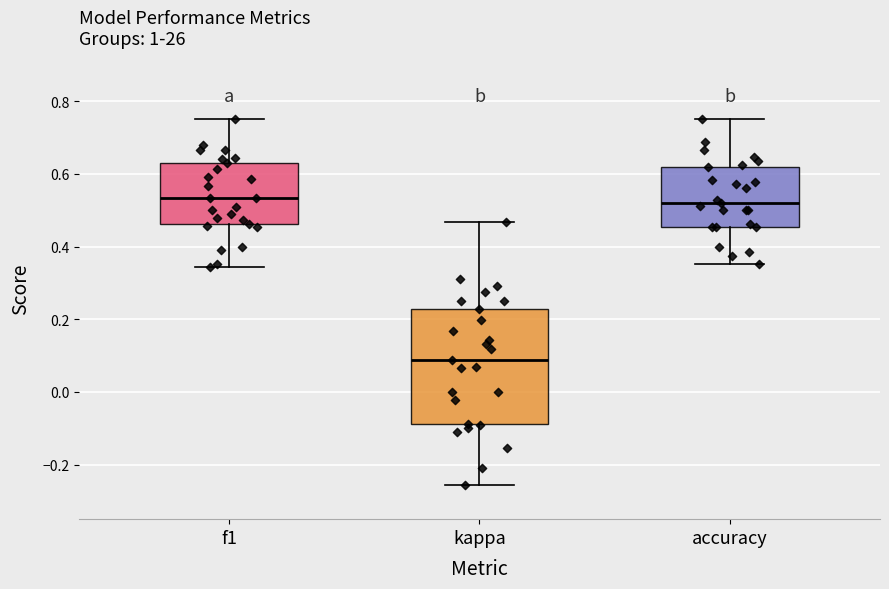

Reading left to right, transcribe this box plot: for each box, give where its median line is, the range the box spans, and where its two whiskers end, as read against the y-axis. The values are not printed on the chart, so give them approximately, as read against the axis.

f1: median 0.54, box 0.46 to 0.64, whiskers 0.34 to 0.76
kappa: median 0.08, box -0.08 to 0.22, whiskers -0.26 to 0.46
accuracy: median 0.52, box 0.46 to 0.62, whiskers 0.36 to 0.76